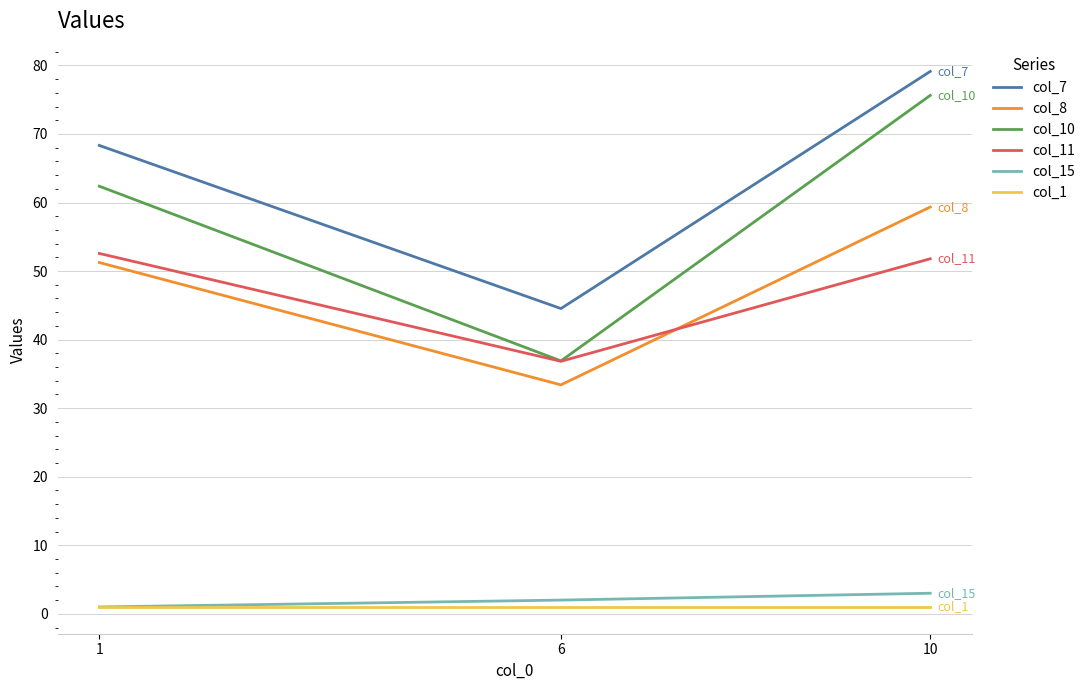

At which label does col_7 first exceed 68?

1